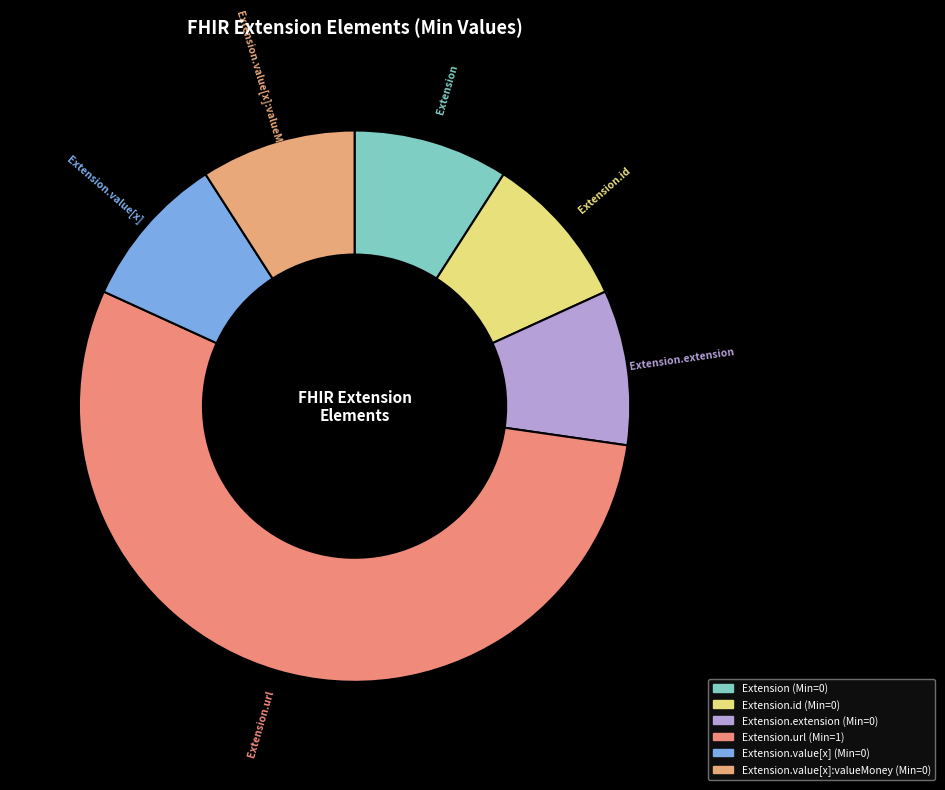

How many segments does this pie chart have?

6